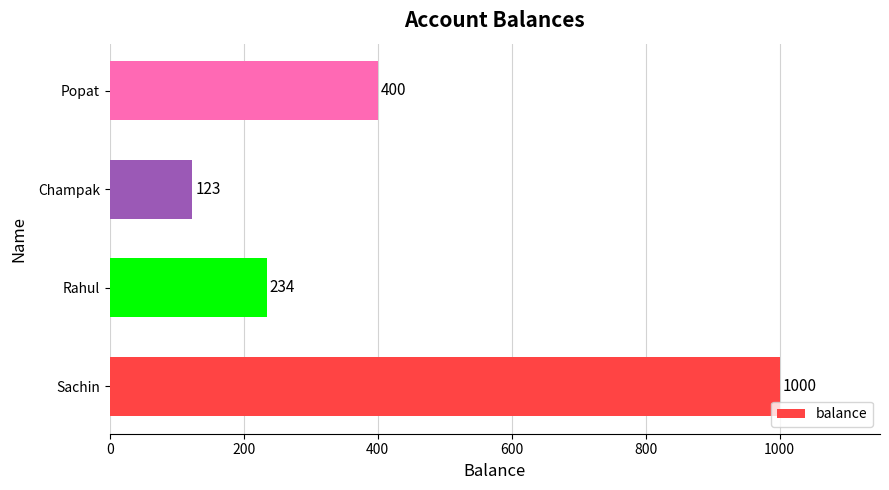

What is the difference between the maximum and minimum values?

877